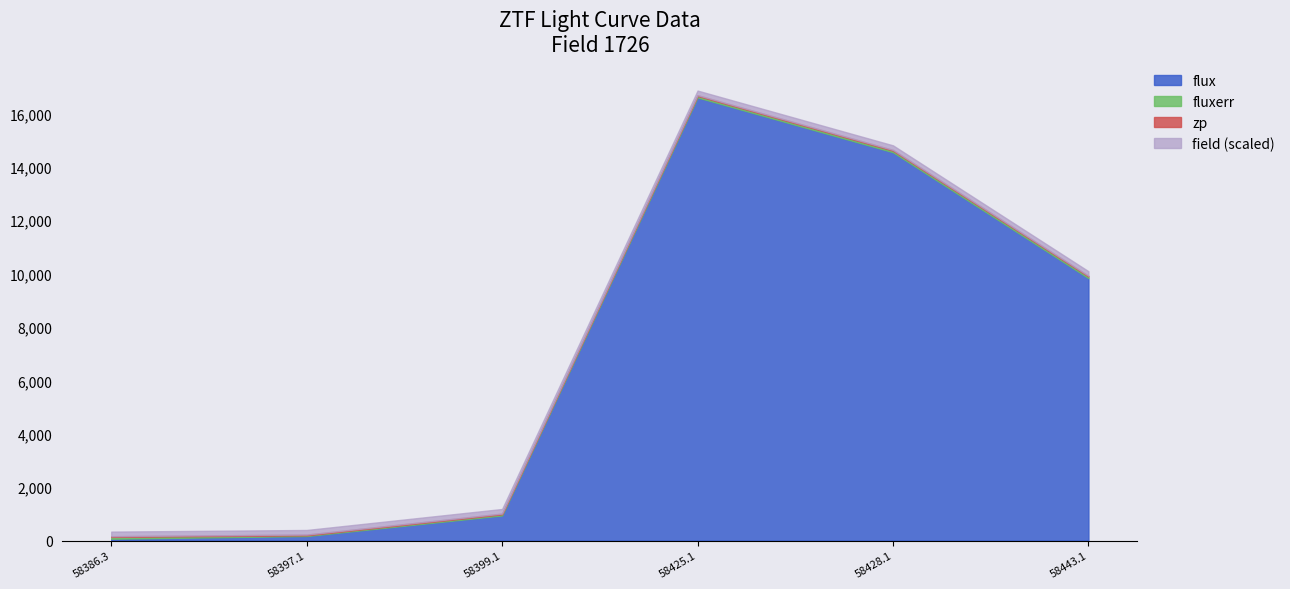

Rank the categories by field value from highest to lowest.

0, 1, 2, 3, 4, 5